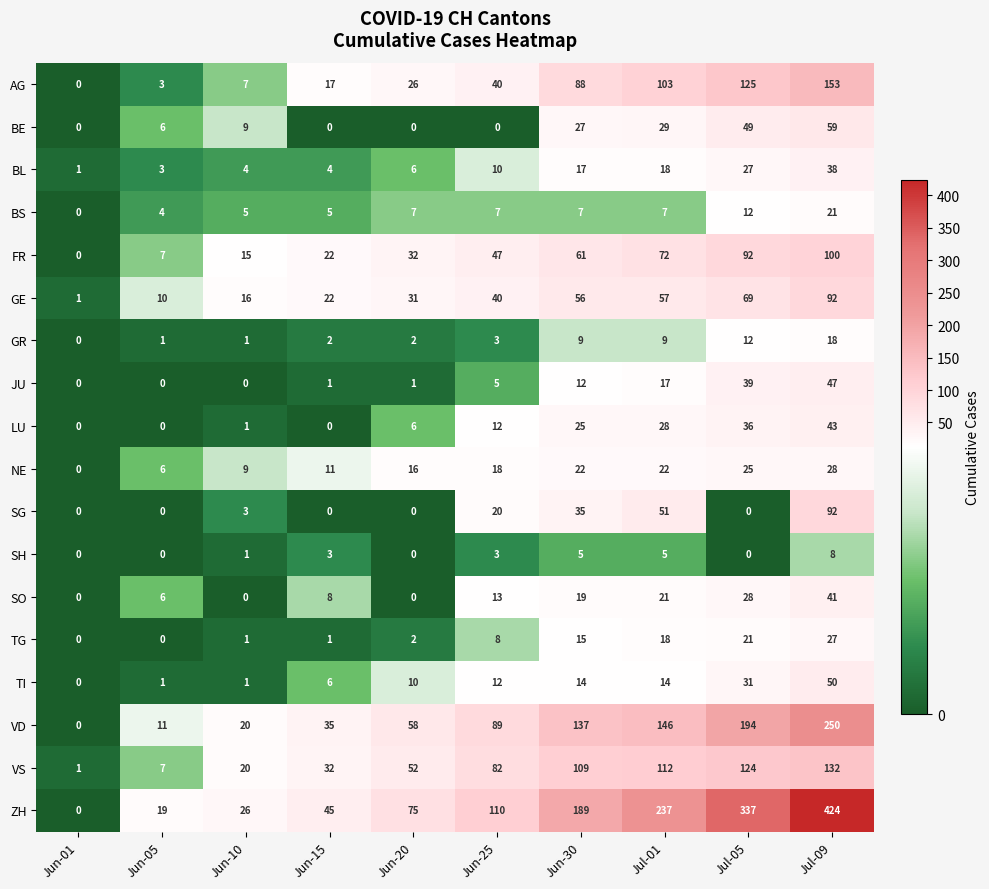

At Jun-30, list the series in order from smallest to largest.

SH, BS, GR, JU, TI, TG, BL, SO, NE, LU, BE, SG, GE, FR, AG, VS, VD, ZH